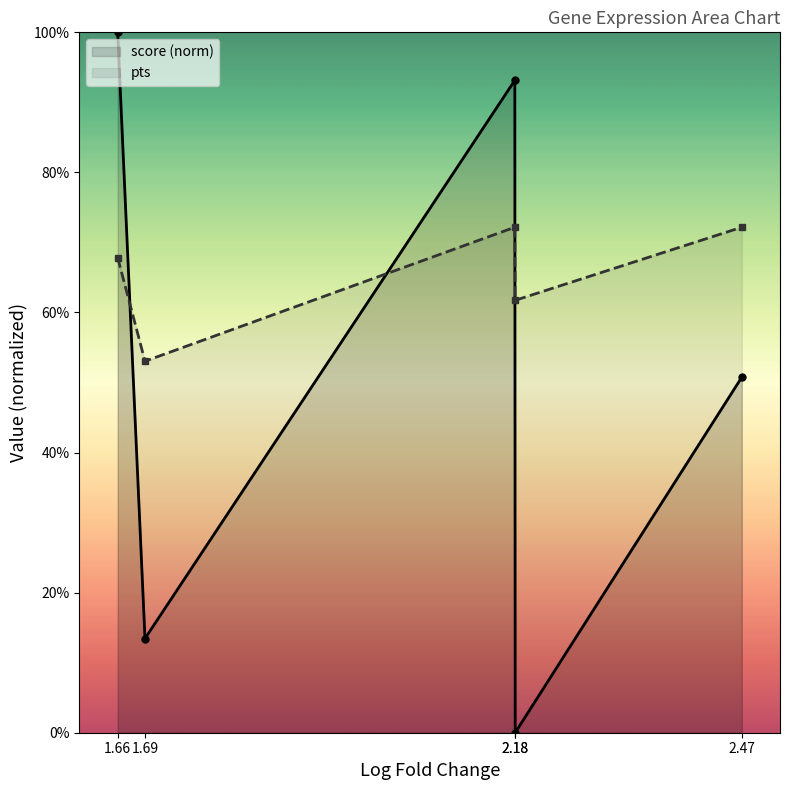

How many interior local valleys does the pts series have?

2